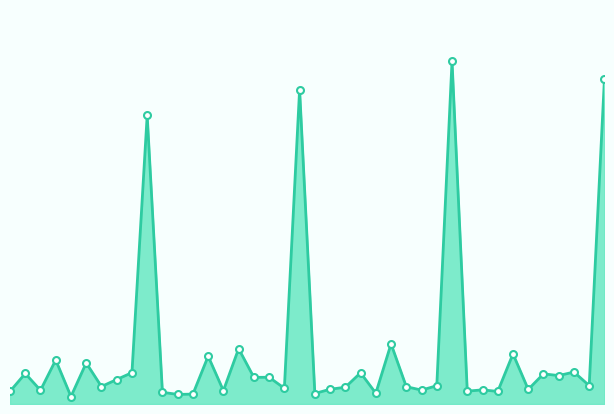

The value of col_7 at 37 is 4.8. True or false?

False